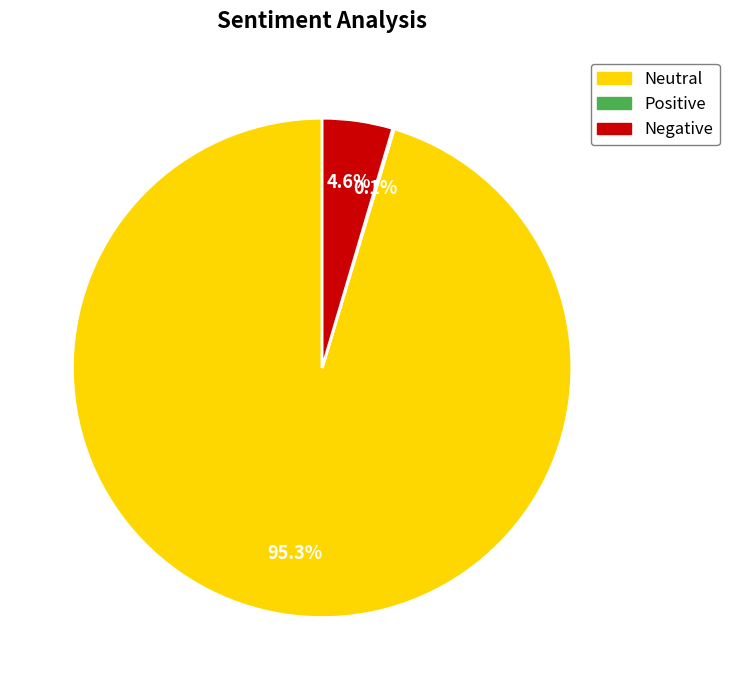

Is there any slice that represents more than half of the pie?

Yes